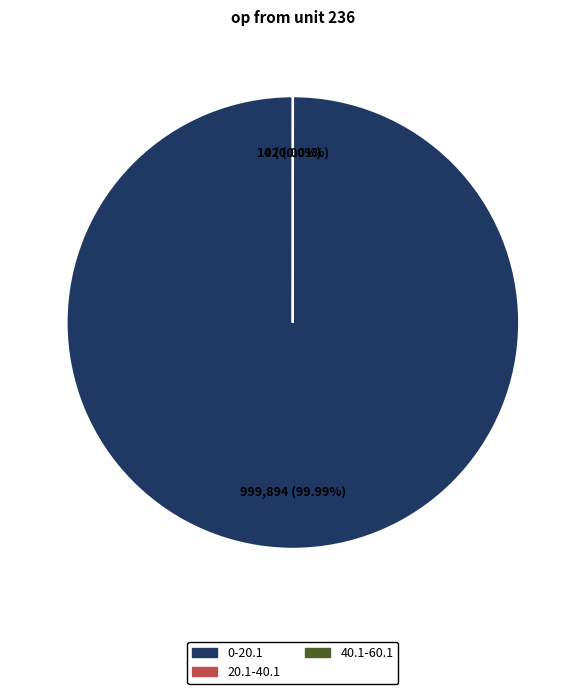

Is there any slice that represents more than half of the pie?

Yes